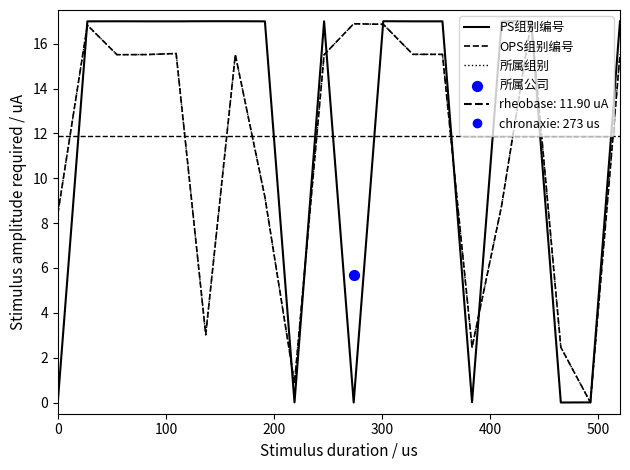

Which series has the largest total across all categories?

PS组别编号